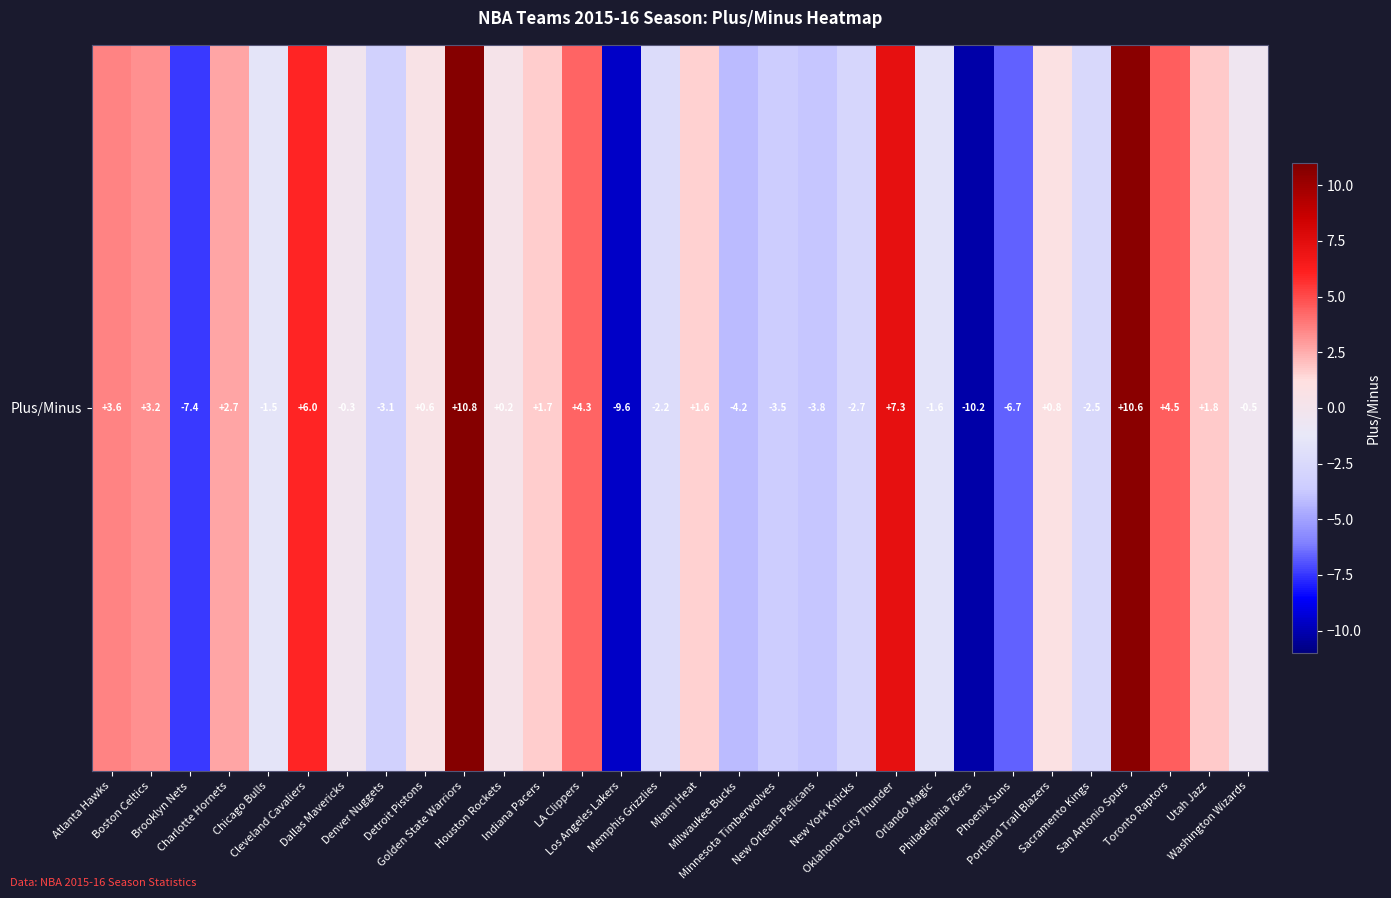

Which category has the highest value across all series?

Golden State Warriors